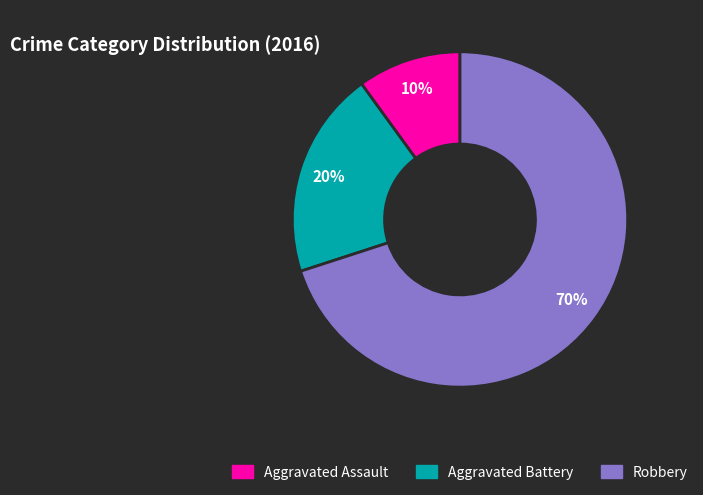

Which category has the smallest portion of the pie?

Aggravated Assault